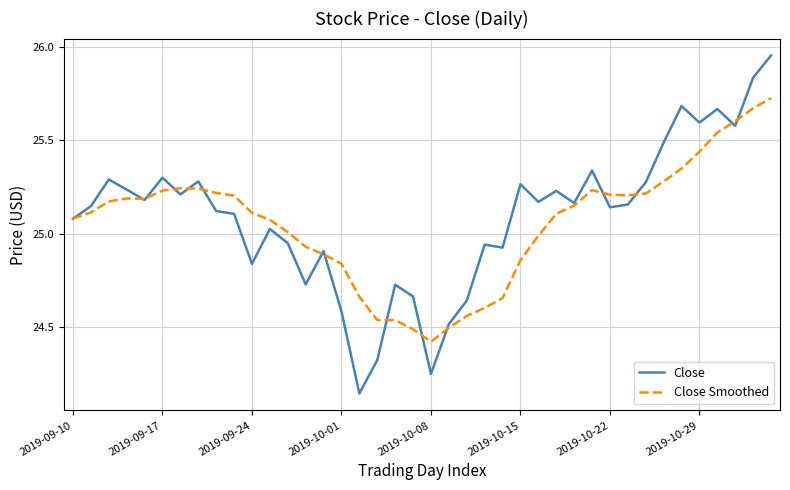

Which series has the widest spread of values?

Close